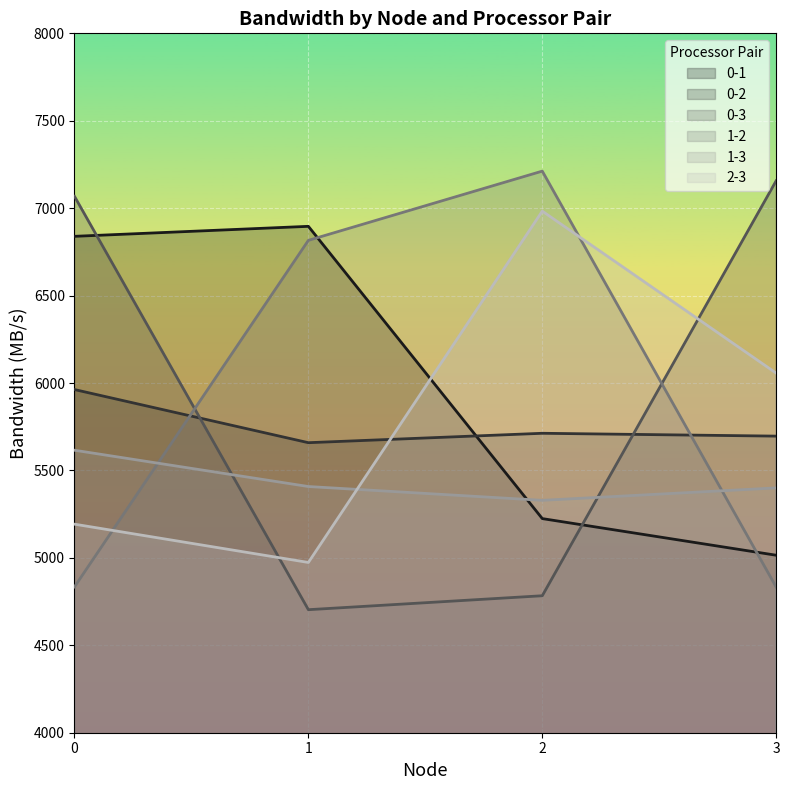

How many lines are shown in the chart?

6